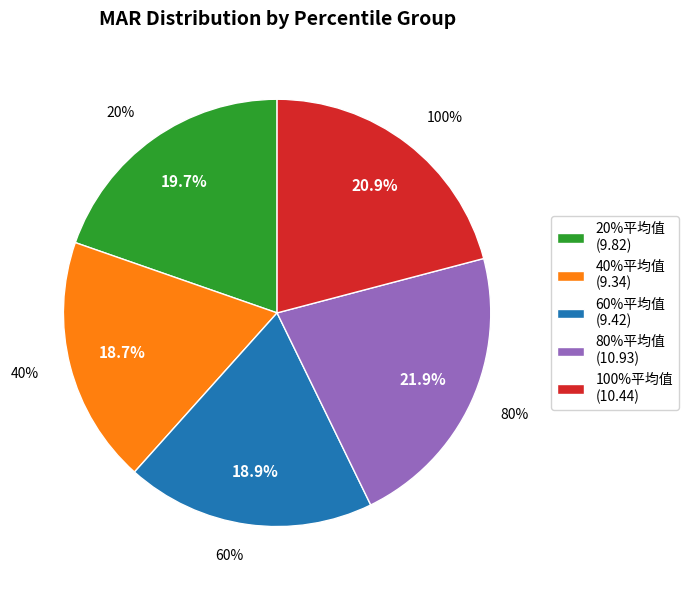

Rank the categories by value from lowest to highest.

40%平均值, 60%平均值, 20%平均值, 100%平均值, 80%平均值